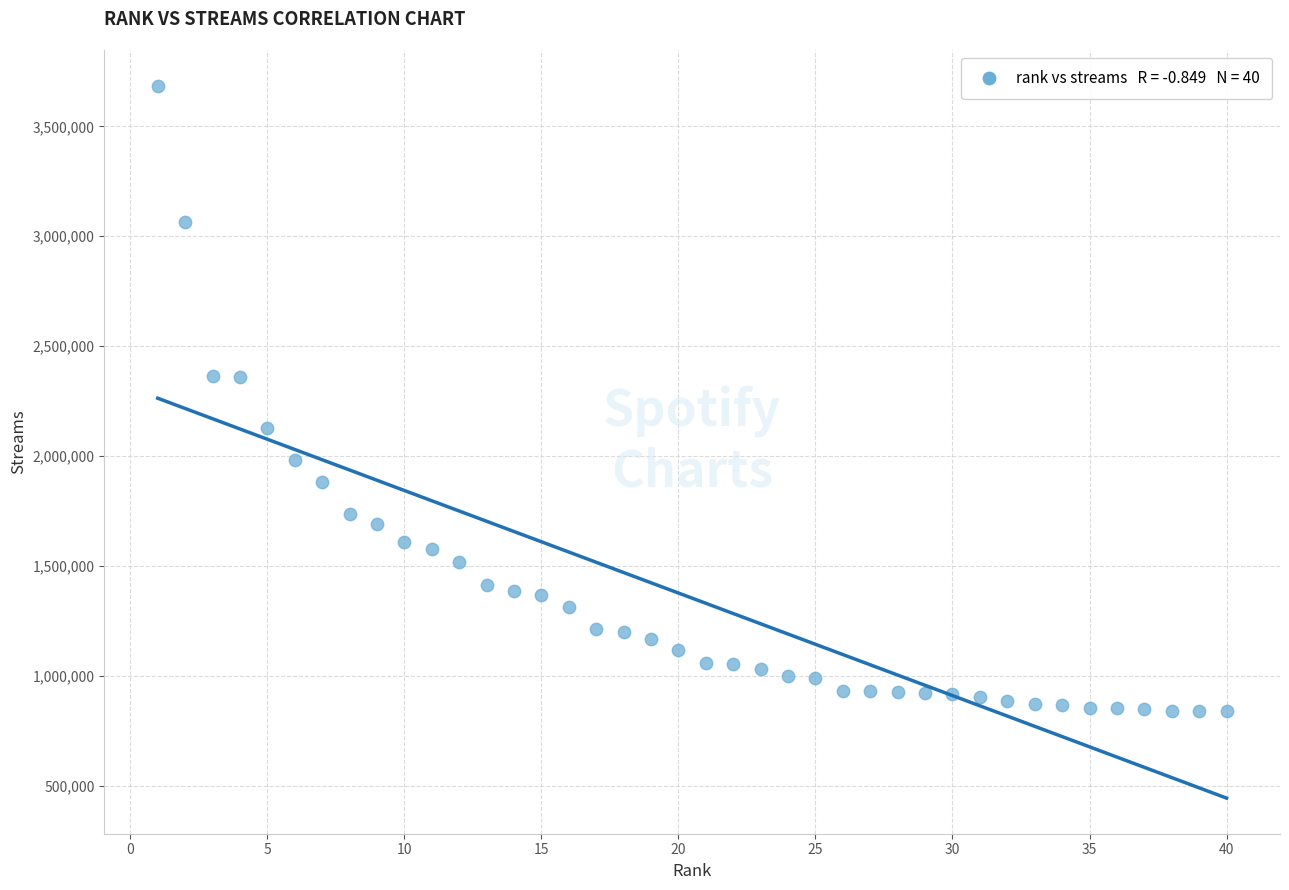

What is the range of Y values (max minus min)?

2846904